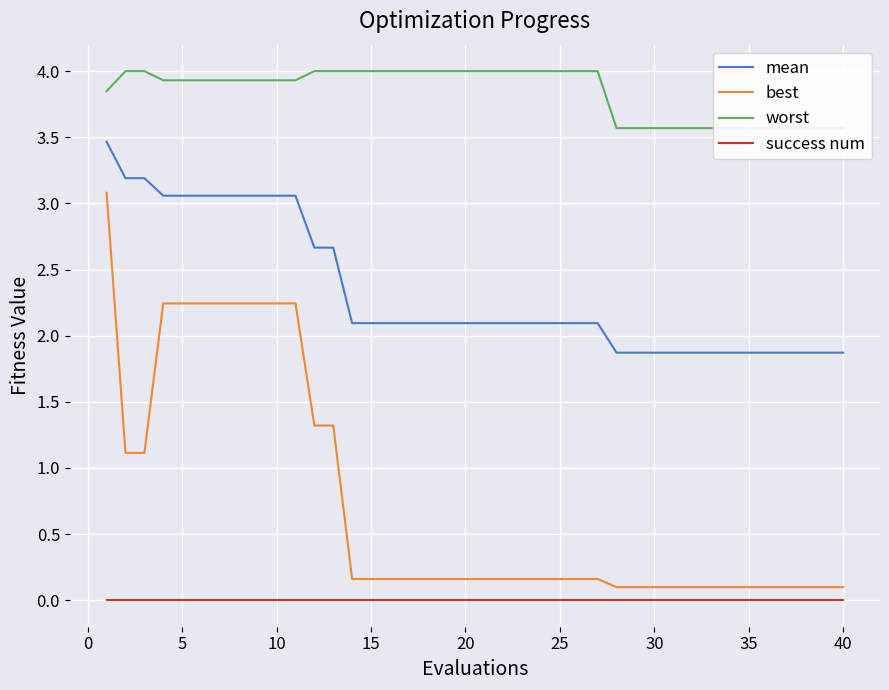

True or false: best and success num intersect in this chart.

False